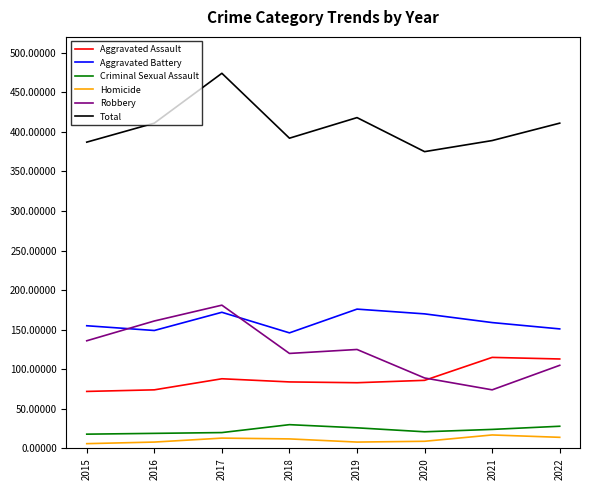

What is the average value of the Aggravated Assault series?

89